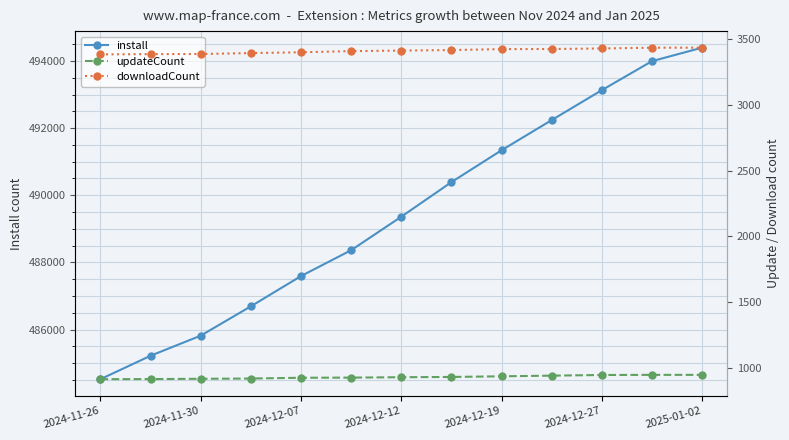

True or false: downloadCount and updateCount cross at least once.

False